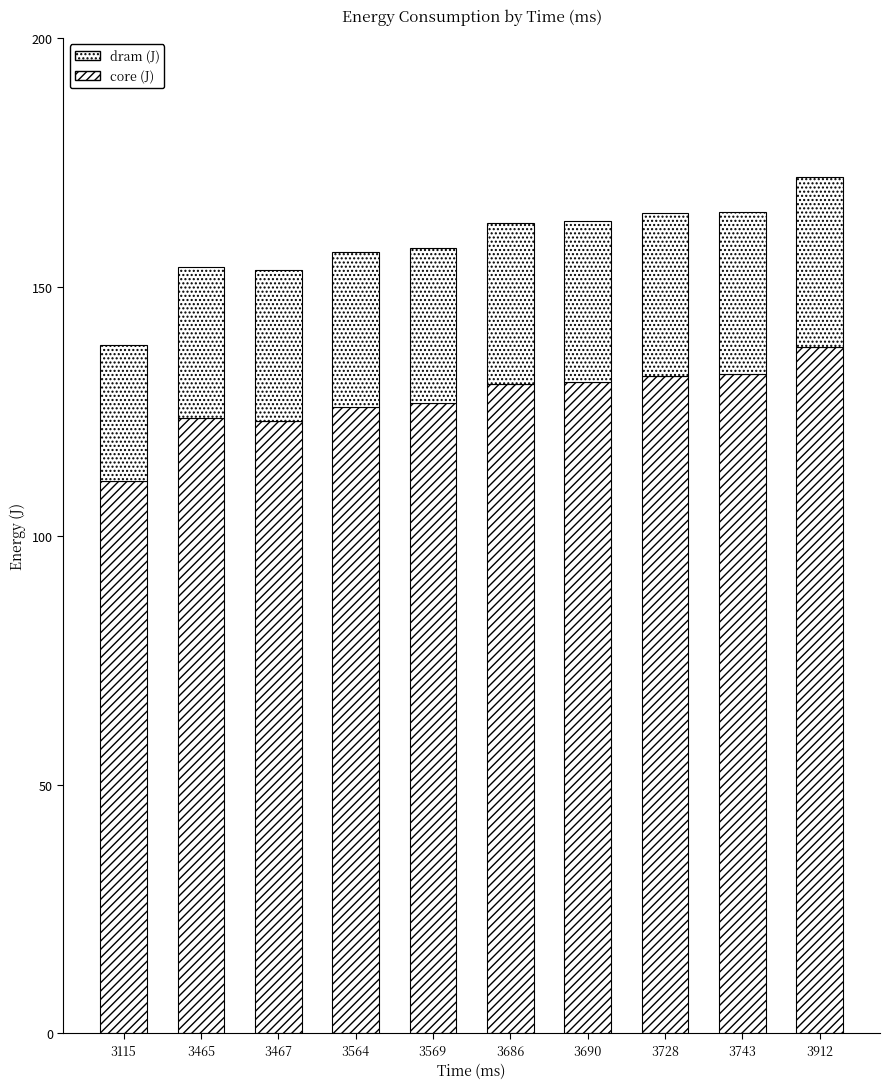

The dram series shows 51.7 at 3728. True or false?

False